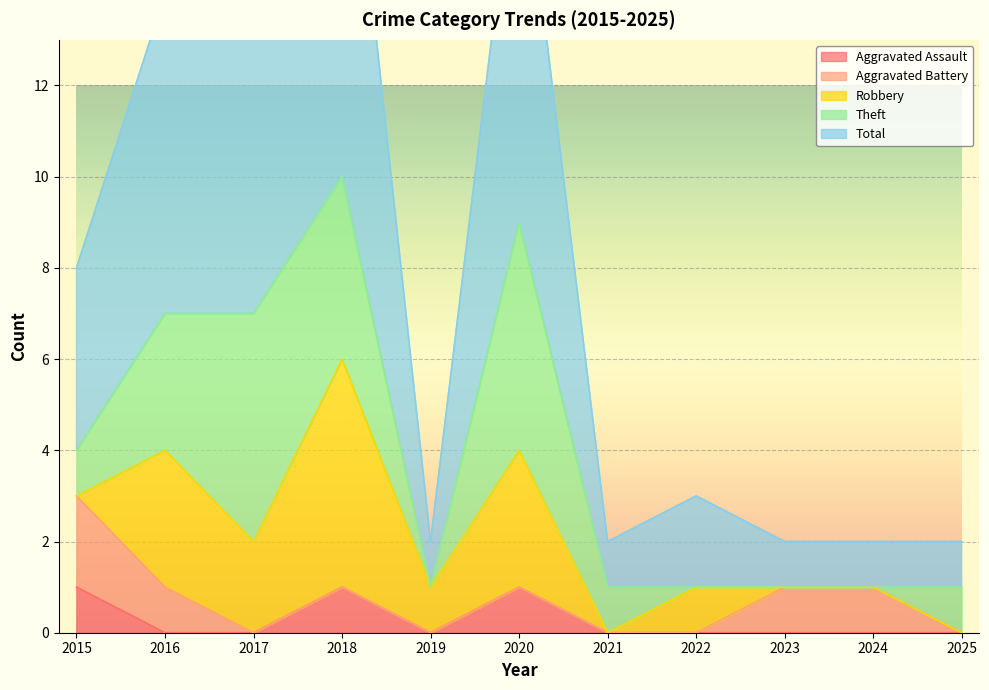

Reading left to right, extract all data points from this chart.

Aggravated Assault: 2015=1	2016=0	2017=0	2018=1	2019=0	2020=1	2021=0	2022=0	2023=0	2024=0	2025=0
Aggravated Battery: 2015=2	2016=1	2017=0	2018=0	2019=0	2020=0	2021=0	2022=0	2023=1	2024=1	2025=0
Robbery: 2015=0	2016=3	2017=2	2018=5	2019=1	2020=3	2021=0	2022=1	2023=0	2024=0	2025=0
Theft: 2015=1	2016=3	2017=5	2018=4	2019=0	2020=5	2021=1	2022=0	2023=0	2024=0	2025=1
Total: 2015=4	2016=7	2017=7	2018=10	2019=1	2020=9	2021=1	2022=2	2023=1	2024=1	2025=1